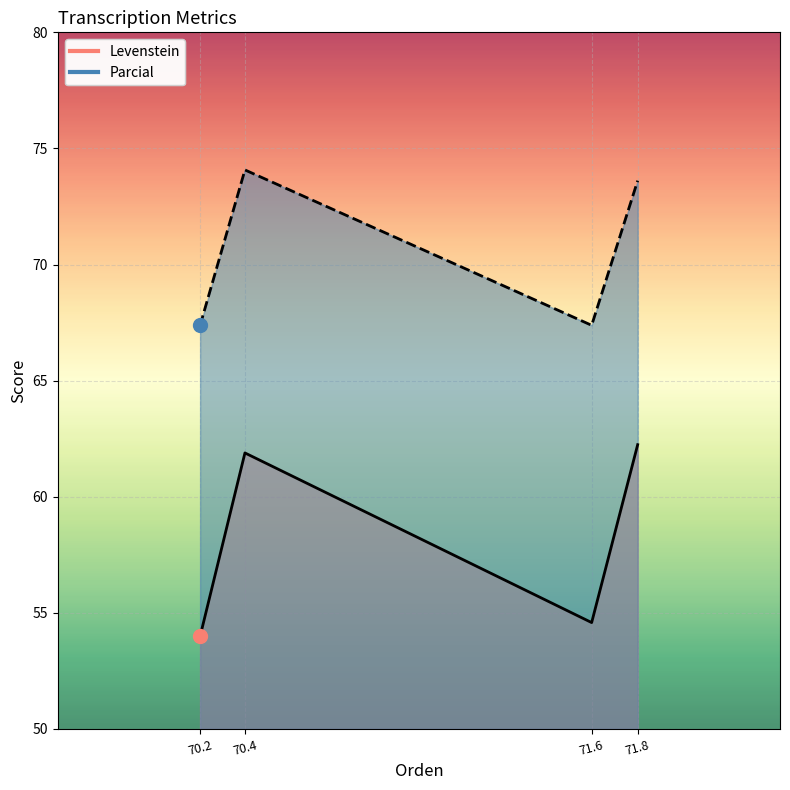

Which series contains the highest Y value?

Parcial